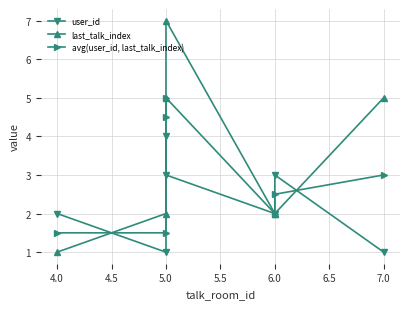

At which category is the sum across all series the highest?

5.0